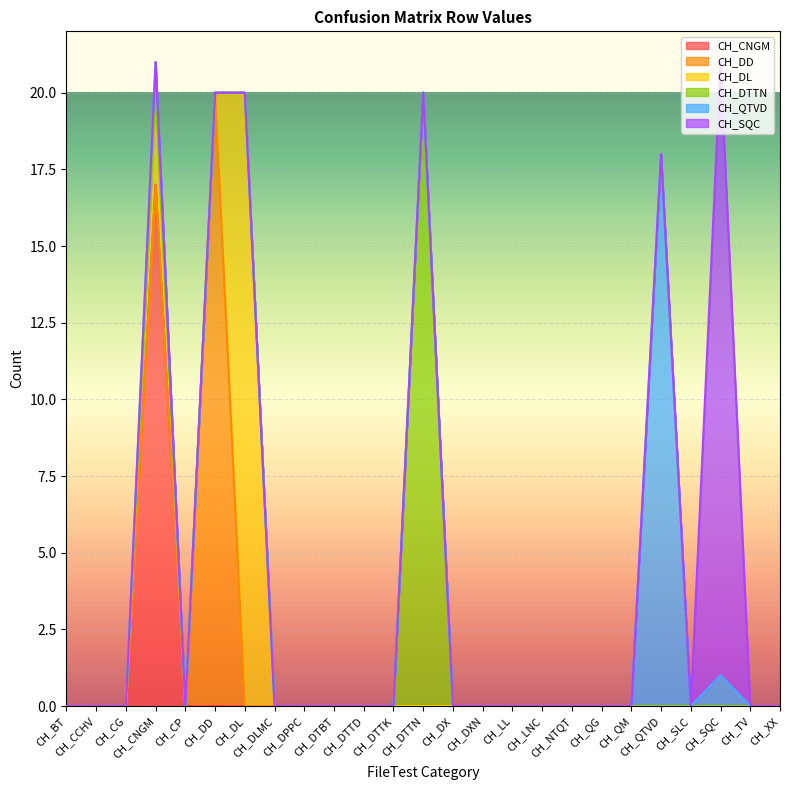

What is the difference between the maximum and minimum values in the CH_DTTN series?

20